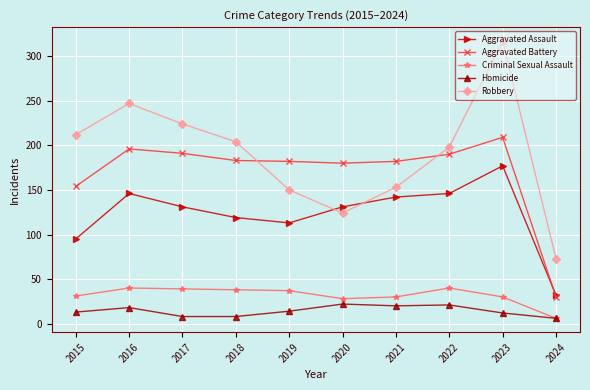

What is the total value across all series at 2019?

496